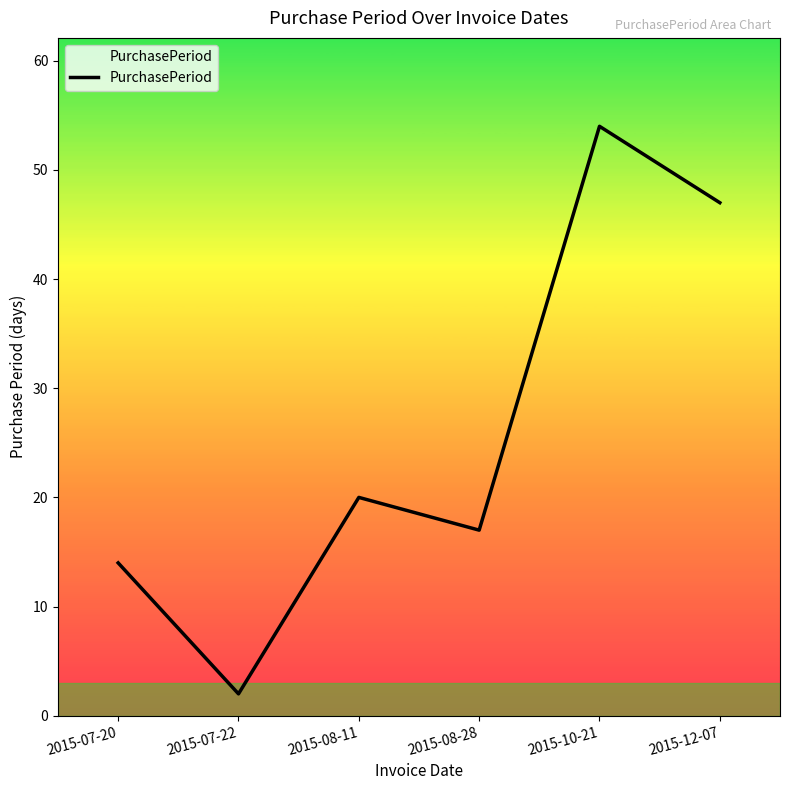

What is the sum of all values?

154